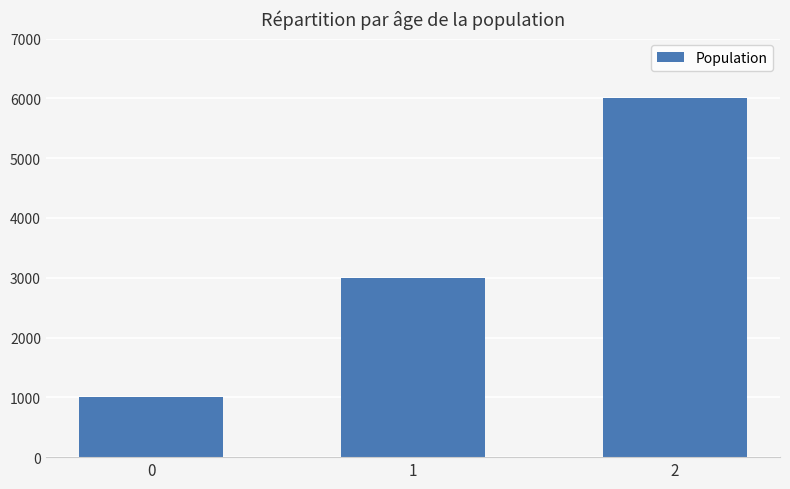

Reading left to right, list all the values displayed in this chart.

0=1000	1=3000	2=6000